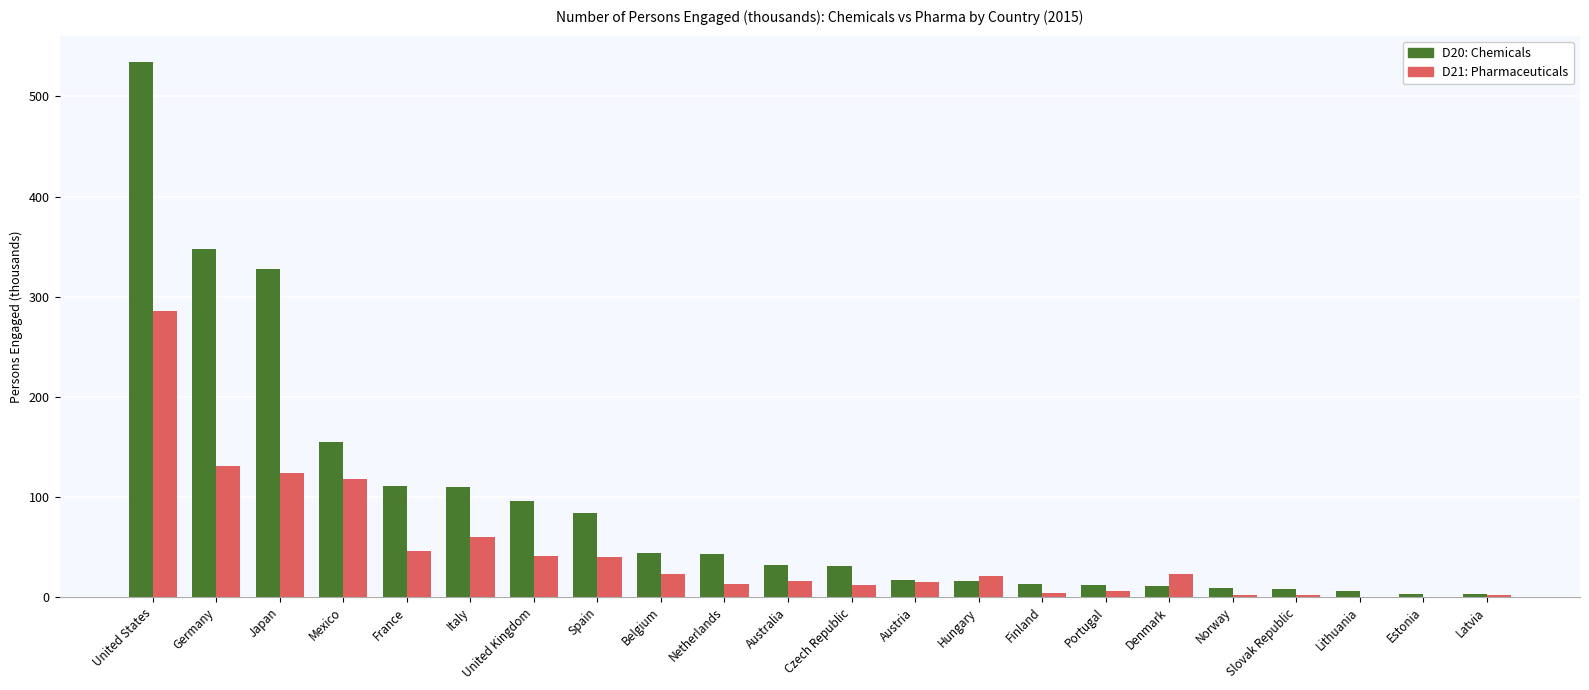

Where is D21: Pharmaceuticals nearest to the value 143?

Germany